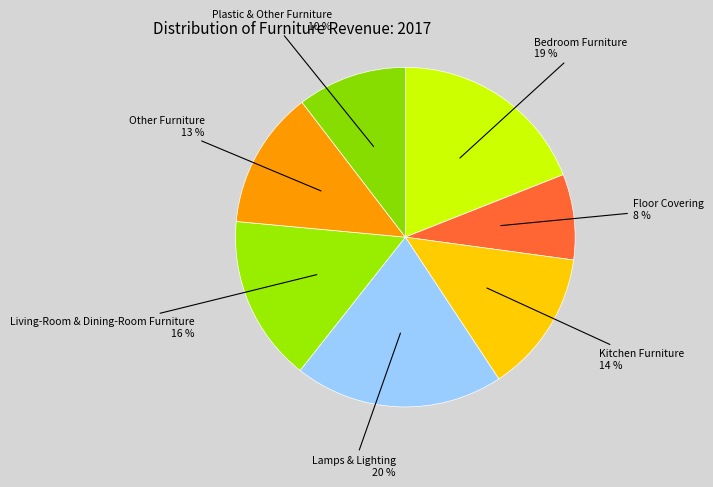

Does Plastic & Other Furniture account for over 50% of the chart?

No